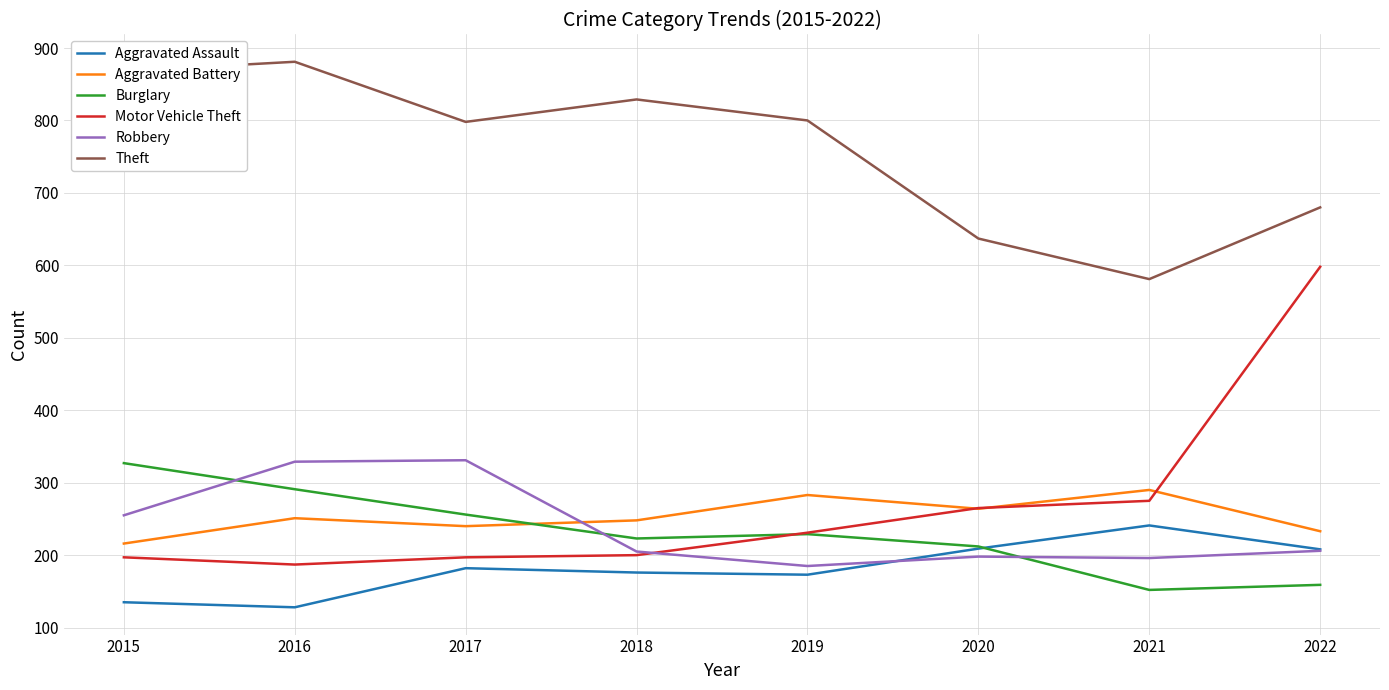

True or false: Burglary has a value of 229 at 2019.

True